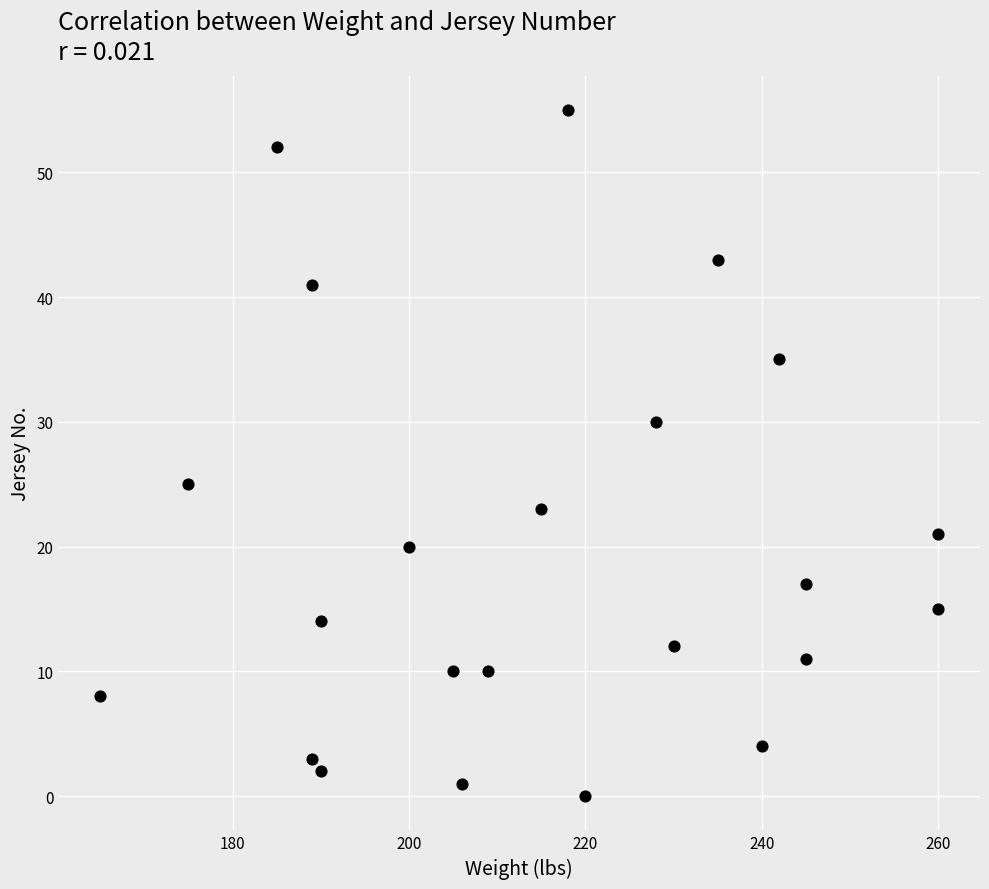

What Y value in the scatter plot is closest to 27?

25